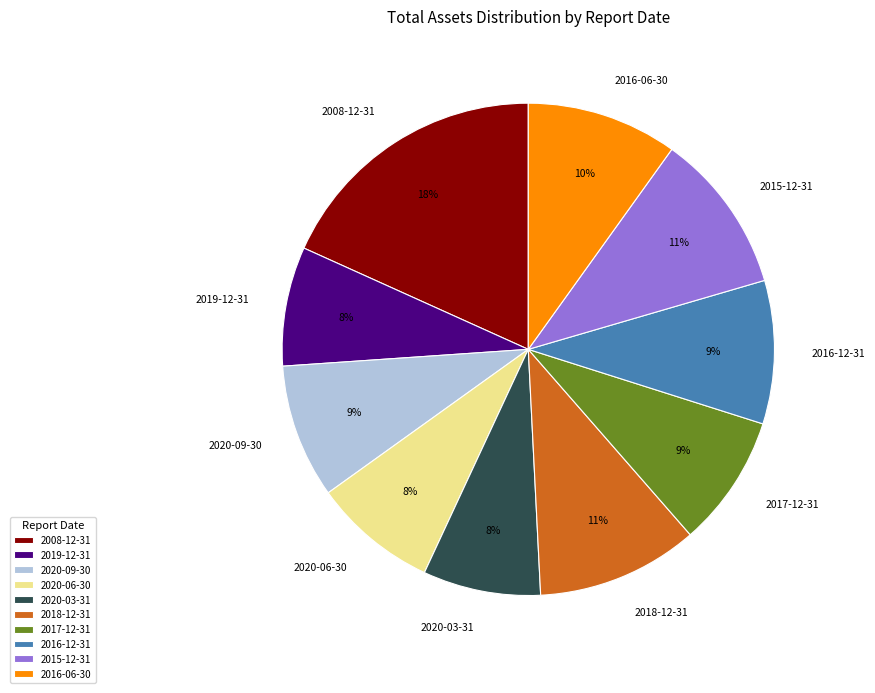

To the nearest percent, what is the combined percentage of 2015-12-31 and 2020-06-30?

19%